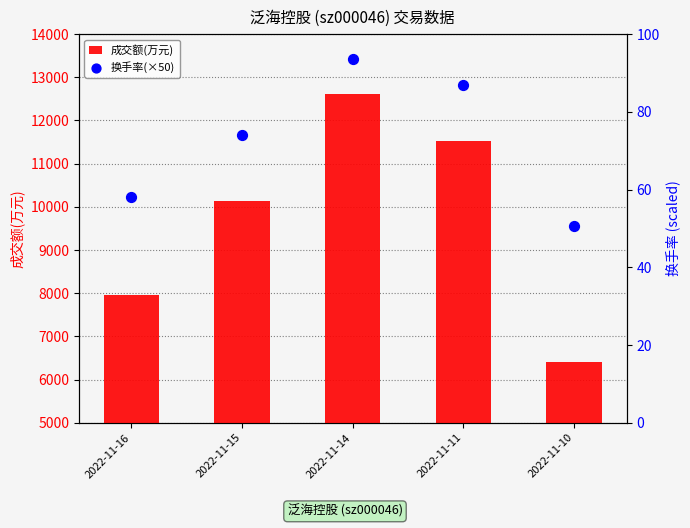

At which category is the sum across all series the highest?

2022-11-14